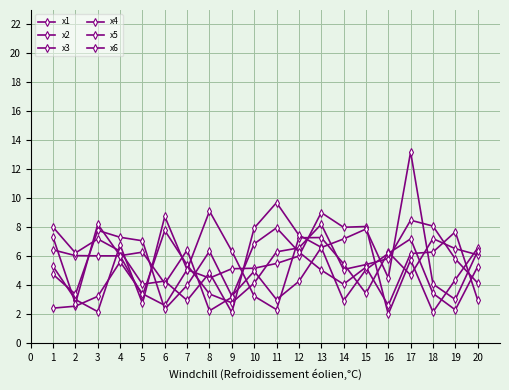

What is the average value of the x2 series?

5.0